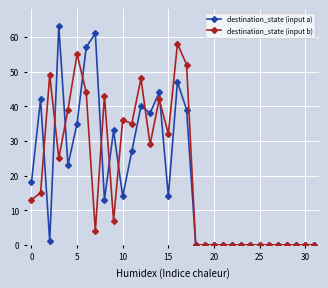

What is the maximum value for destination_state (input b)?

58